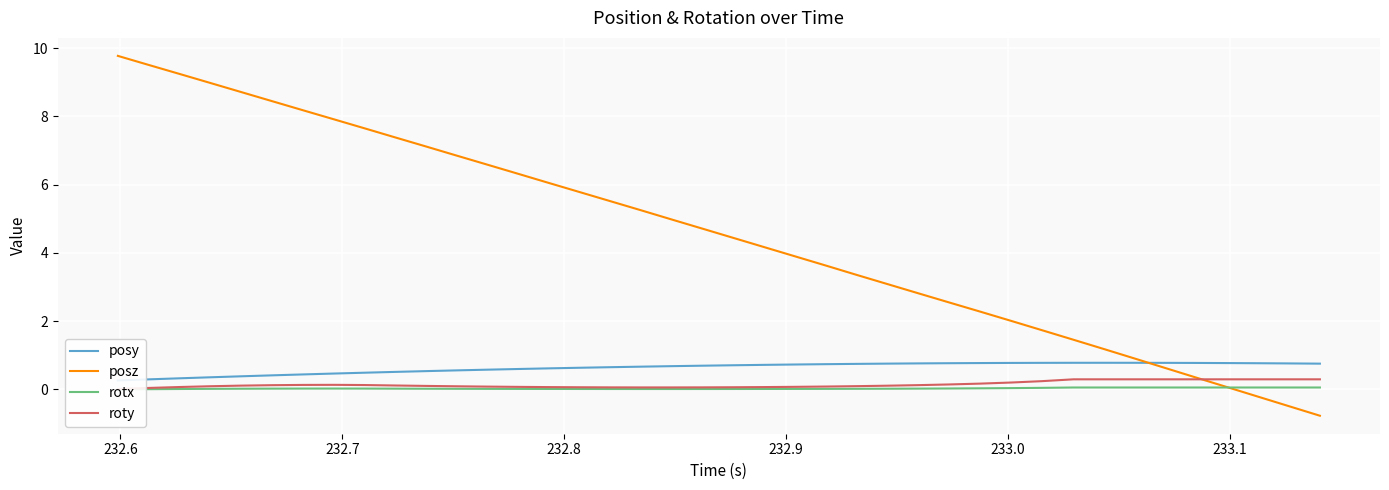

How many interior local valleys does the rotx series have?

1